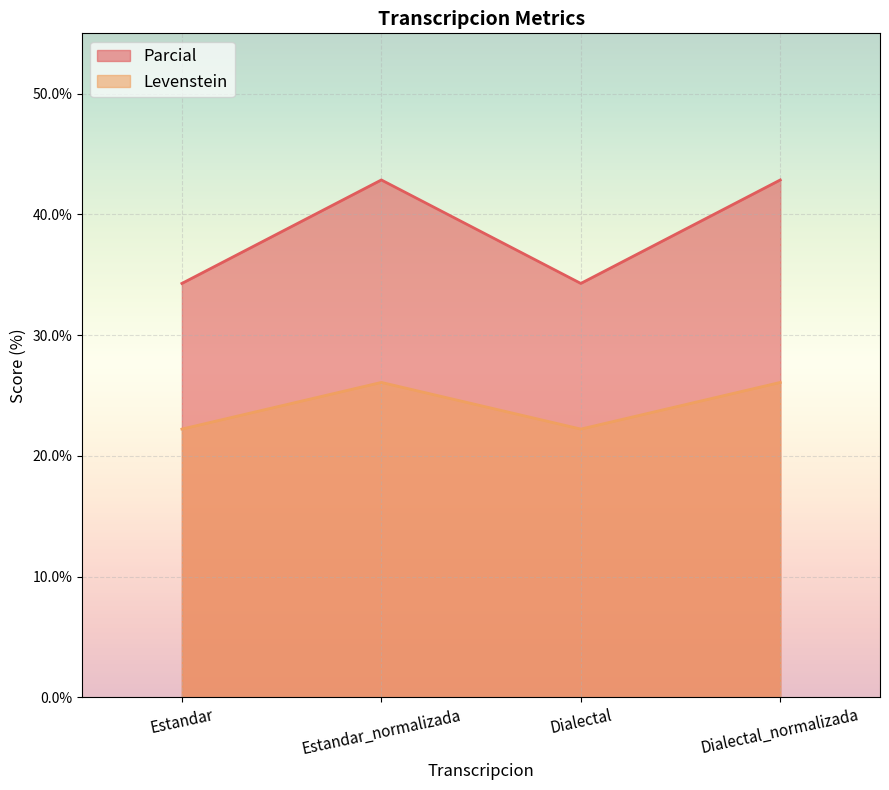

Does the chart display data point markers on the line(s)?

No